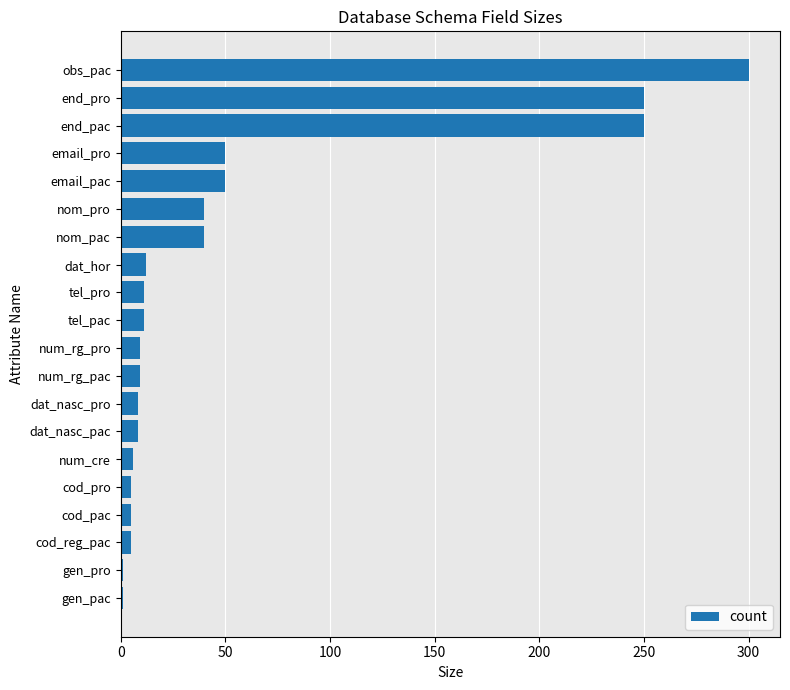

What is the difference between the values at dat_nasc_pac and obs_pac?

292